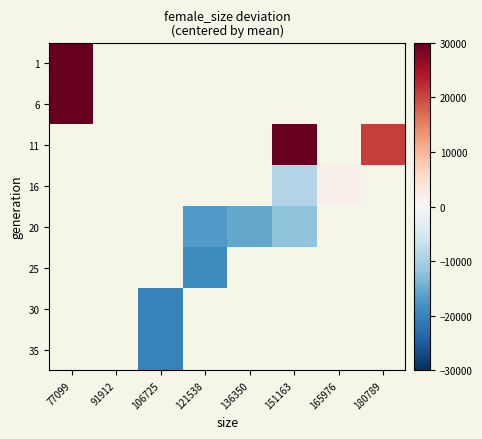

What is the greatest value displayed?

30006.2